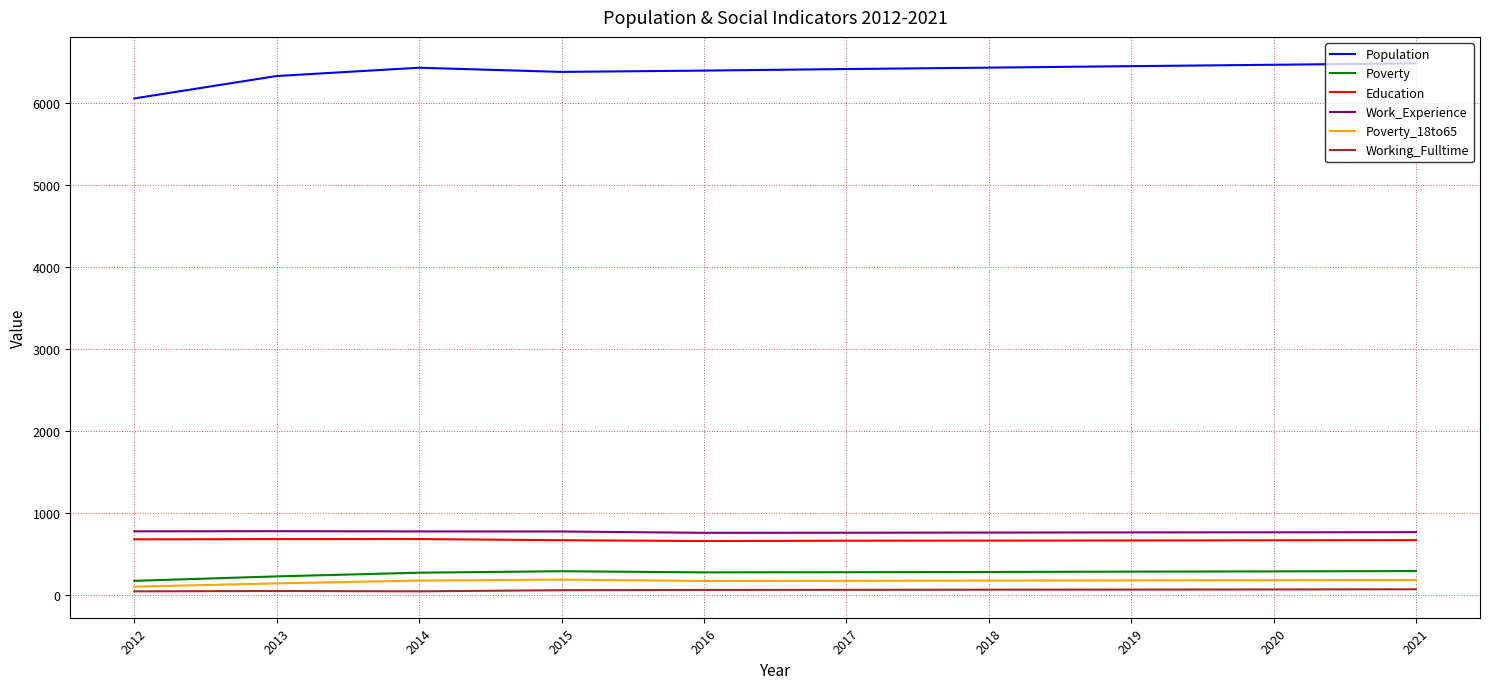

True or false: Poverty_18to65 and Work_Experience cross at least once.

False